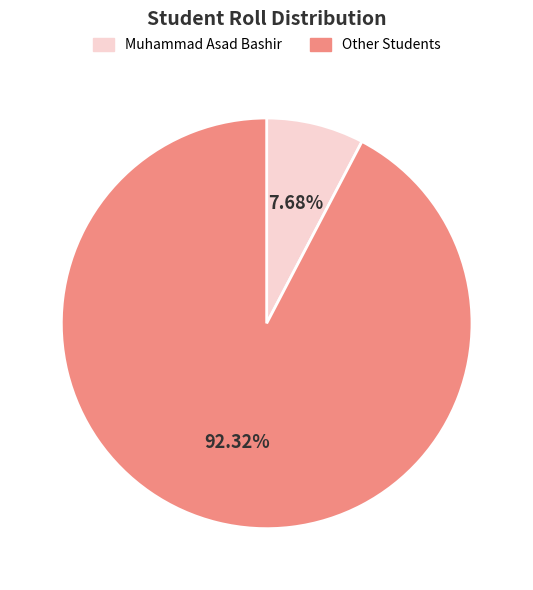

Rank the categories by value from lowest to highest.

Muhammad Asad Bashir, Other Students